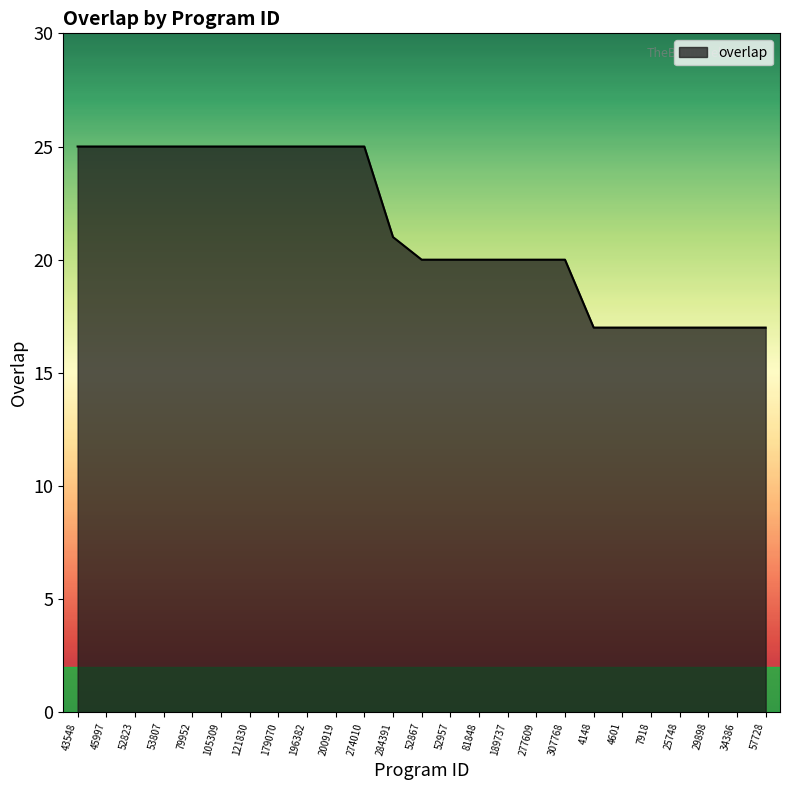

What is the difference between the maximum and minimum values?

8